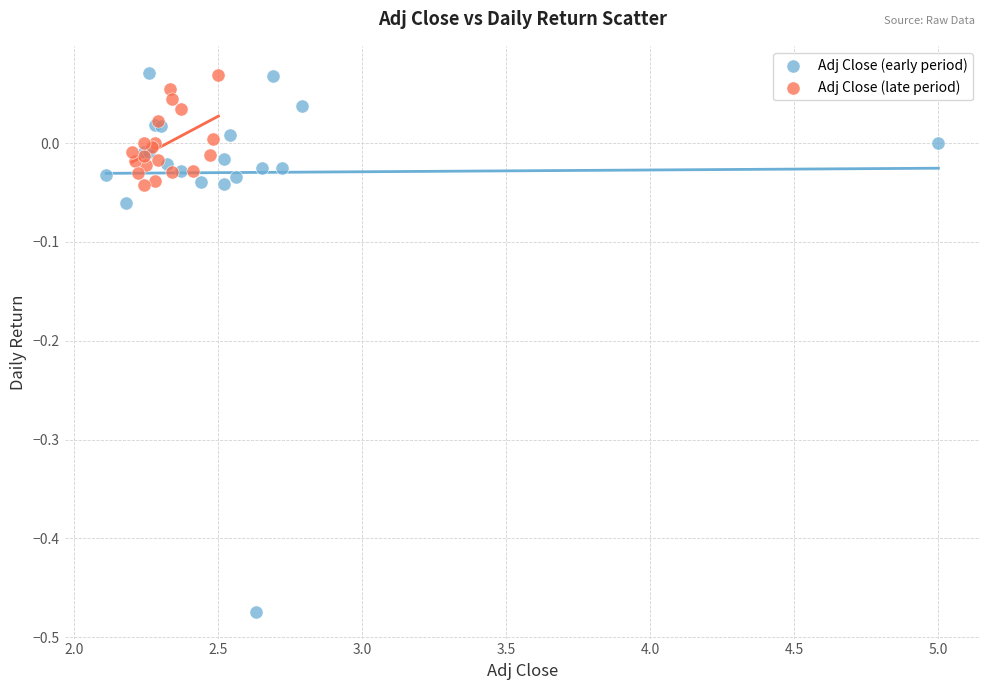

Which series has the largest Y range (max minus min)?

Adj Close (early period)